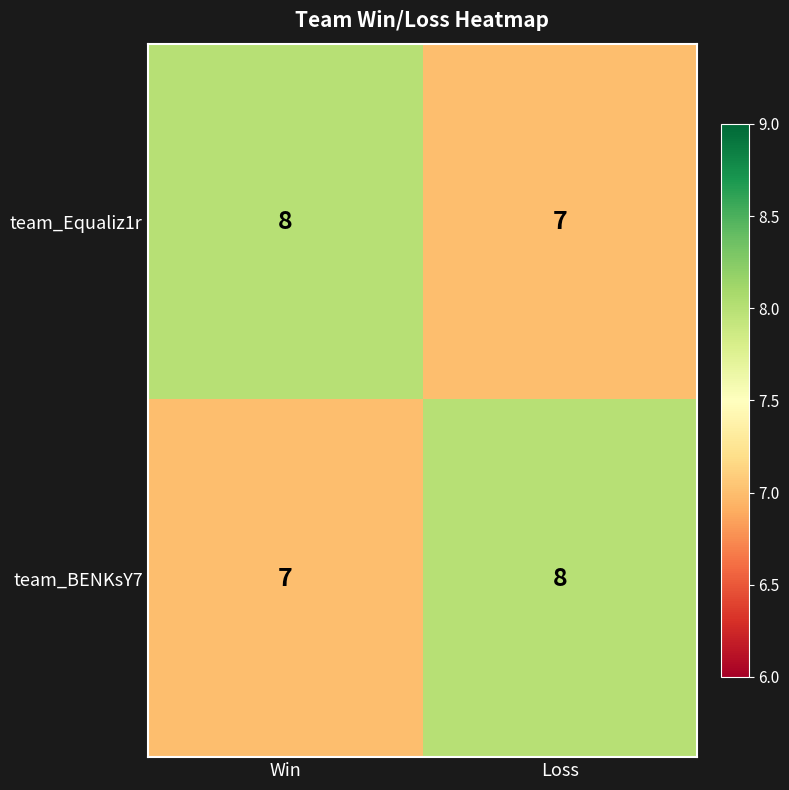

Which category has the lowest value in the team_BENKsY7 series?

Win